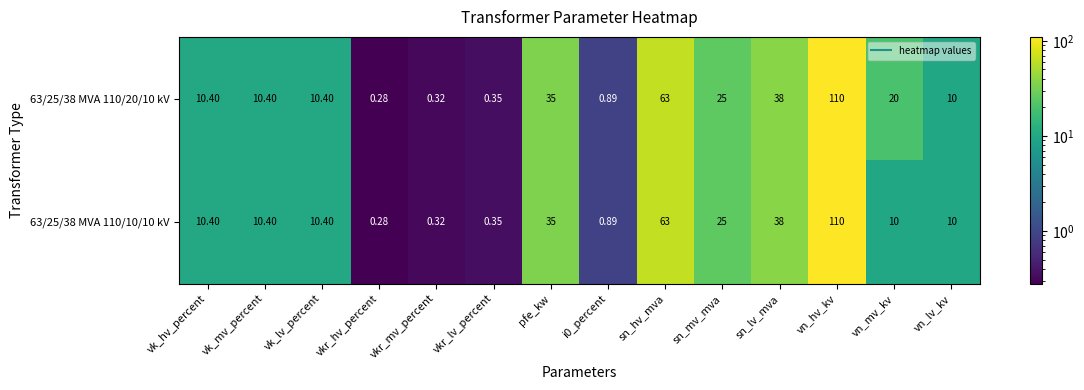

Which category has the lowest value across all series?

vkr_hv_percent